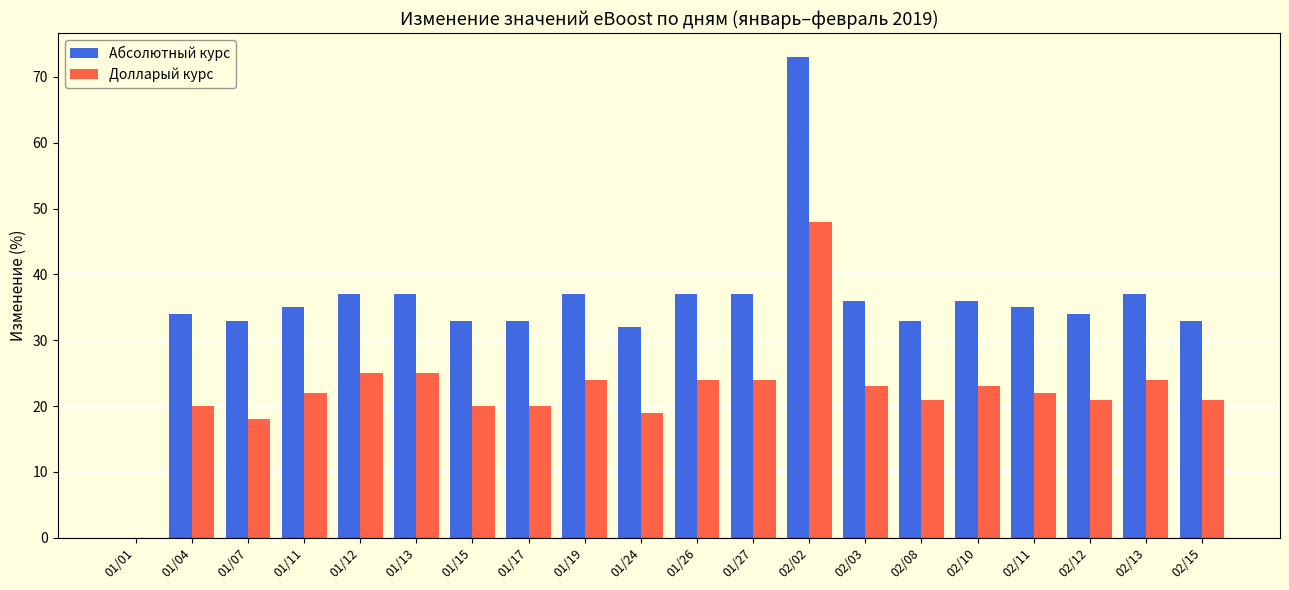

Which series has the largest range (max minus min)?

Абсолютный курс